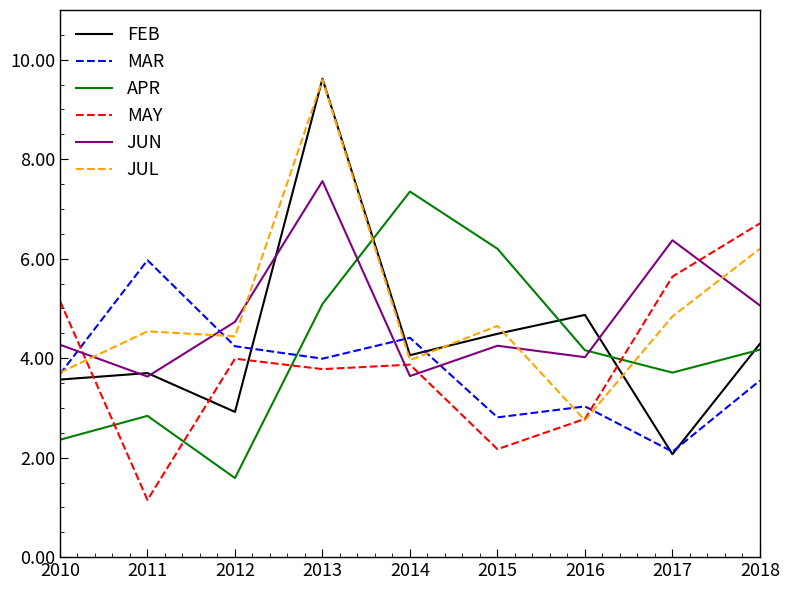

Does the chart display data point markers on the line(s)?

No